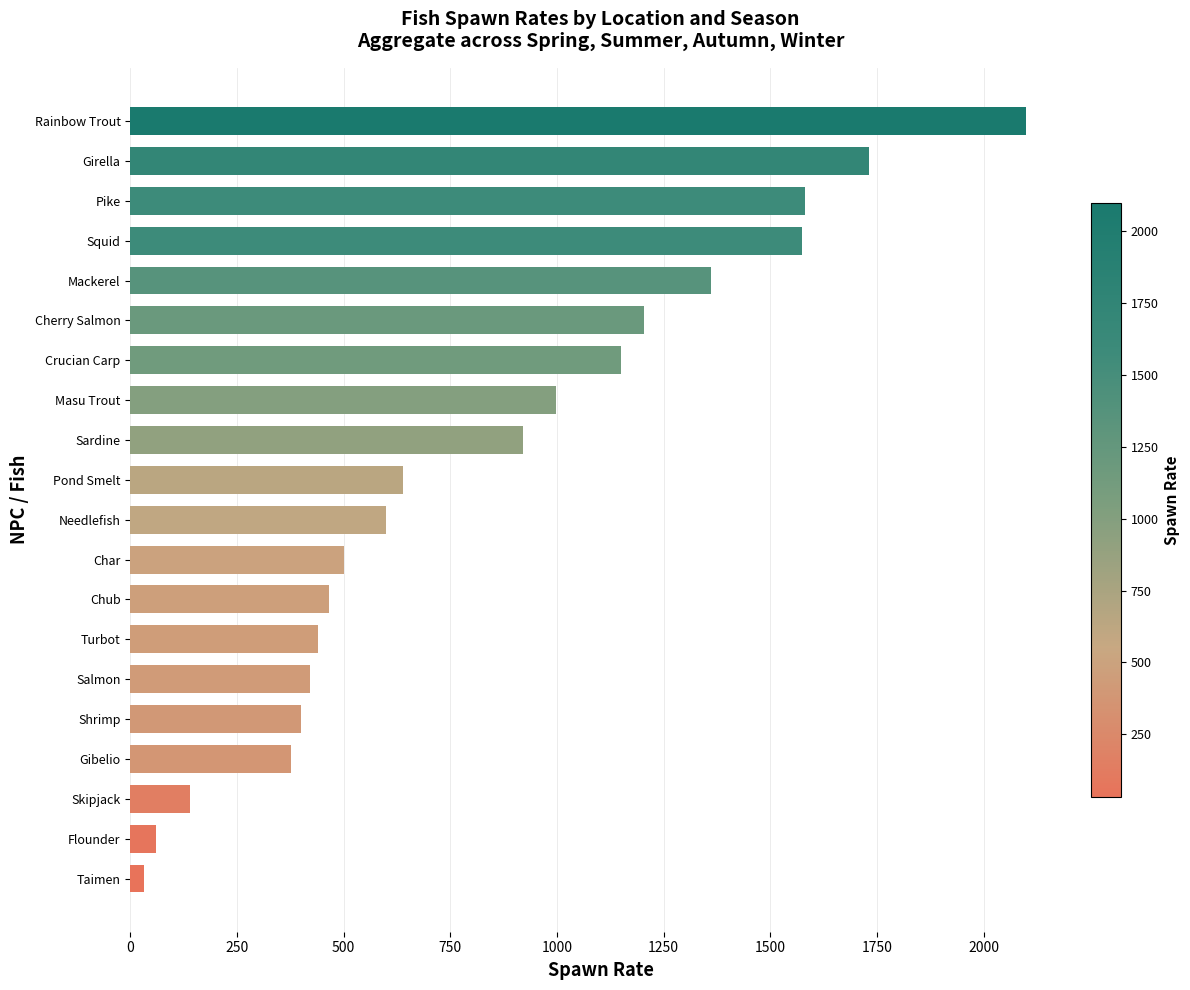

What is the maximum value shown in the chart?

2100